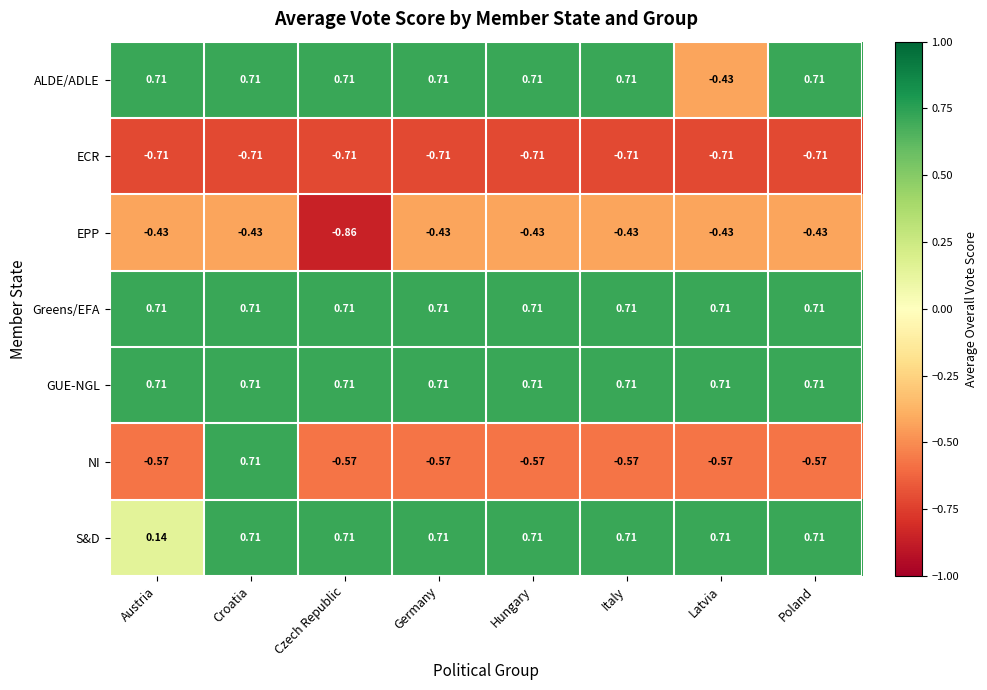

Which category has the lowest value across all series?

Czech Republic